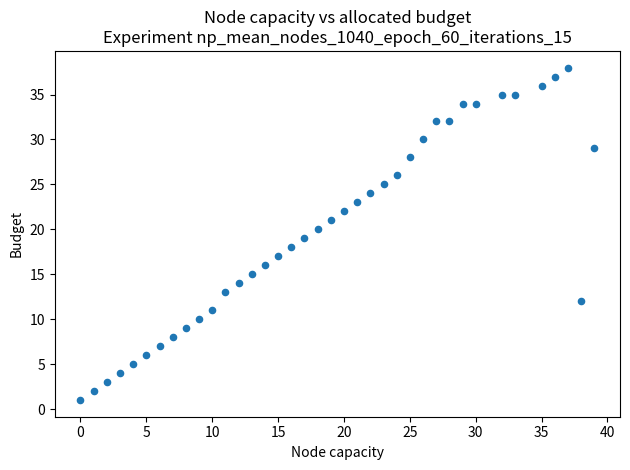

What is the range of X values (max minus min)?

39